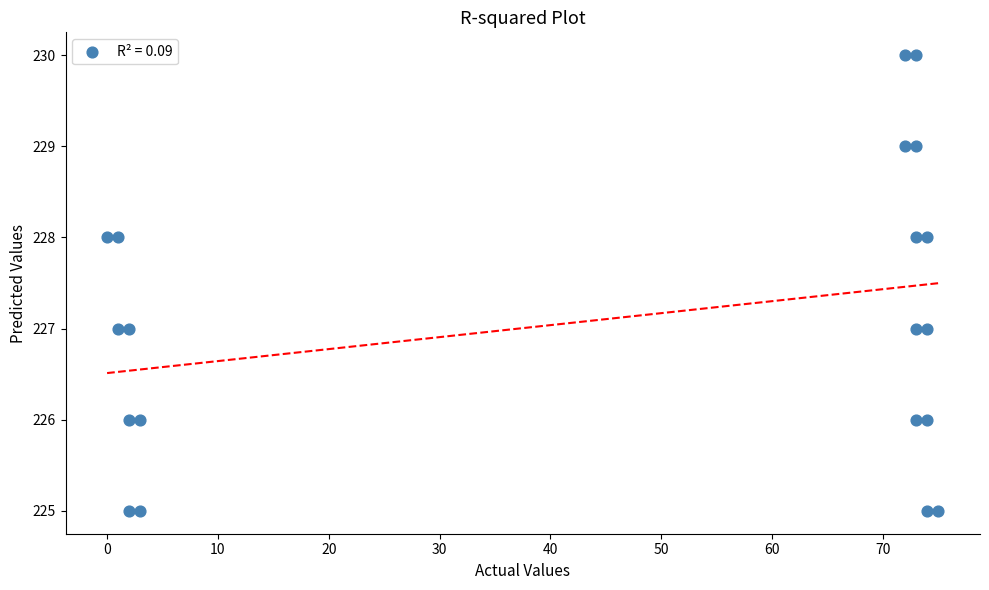

What is the range of Y values (max minus min)?

5